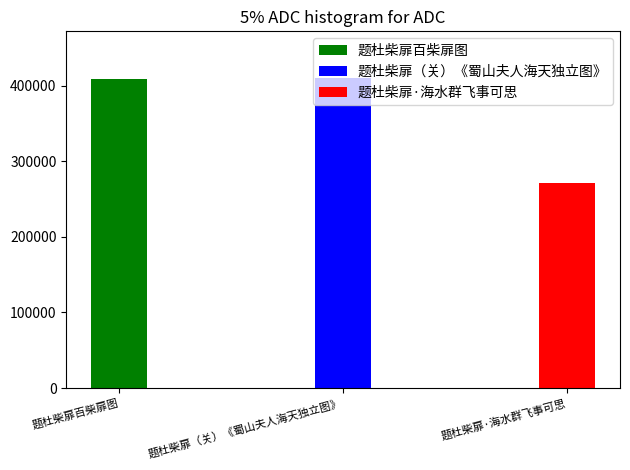

The chart shows a value of 409182 at 题杜柴扉百柴扉图. True or false?

True